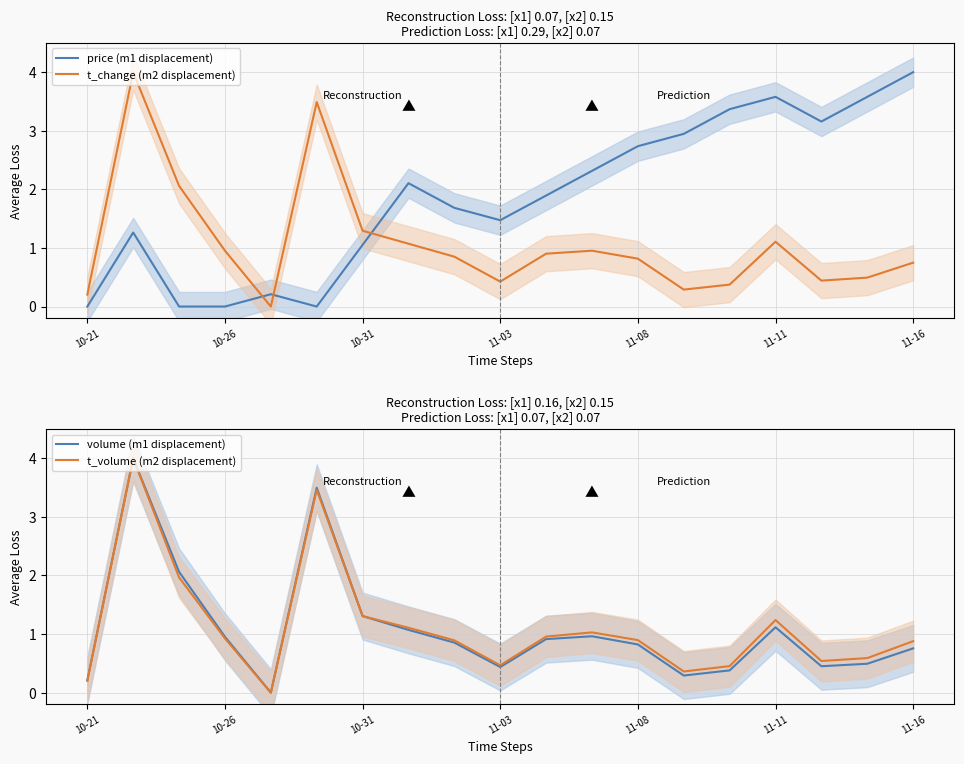

Is this an area chart (filled region under the line)?

No